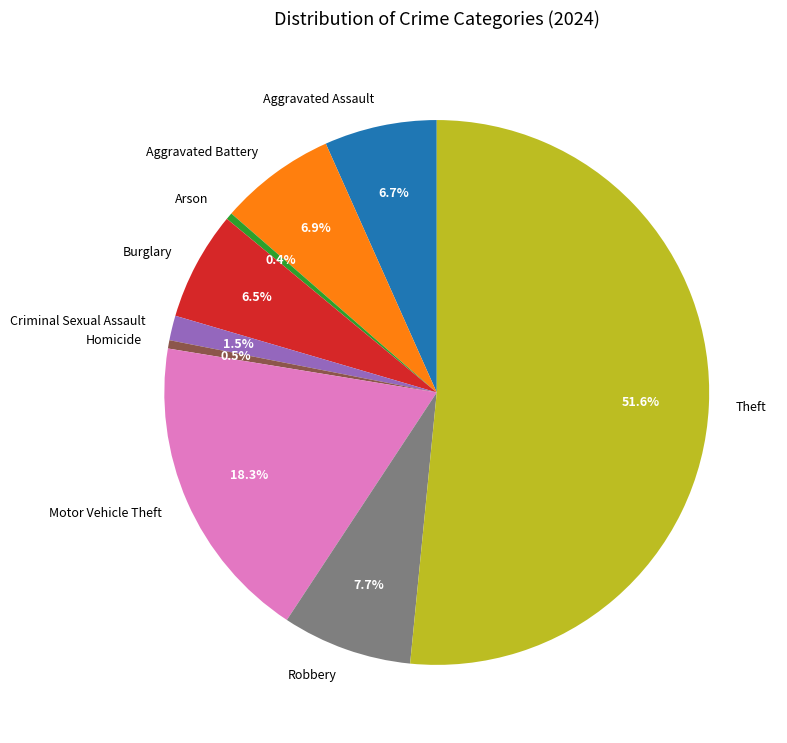

Which has a higher value, Aggravated Battery or Motor Vehicle Theft?

Motor Vehicle Theft